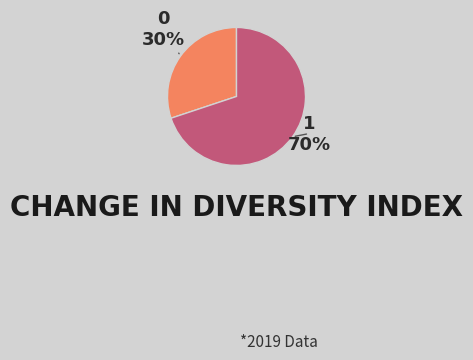

What percentage is the 0 slice, to the nearest percent?

30%